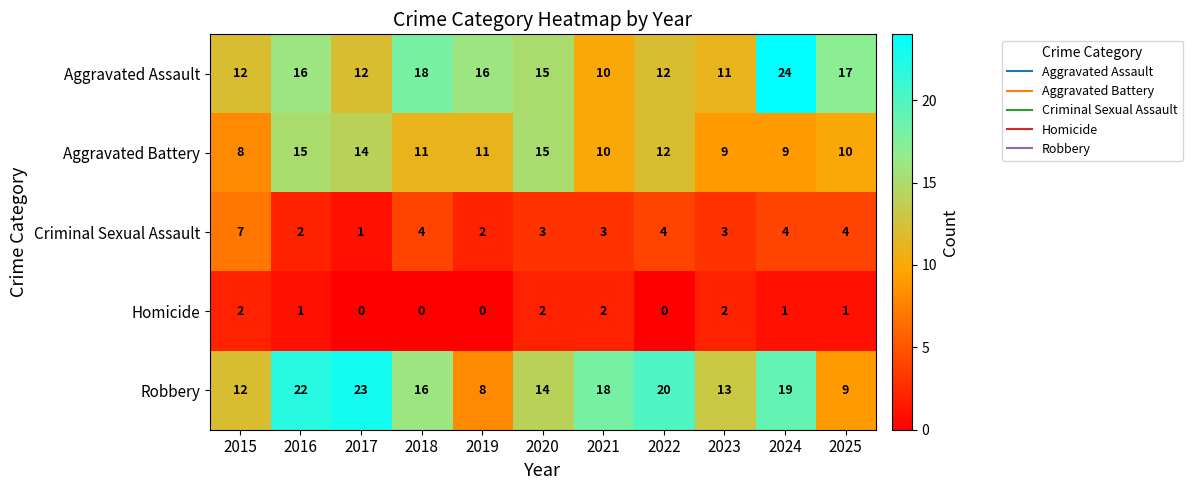

Which series has the largest total across all categories?

Robbery